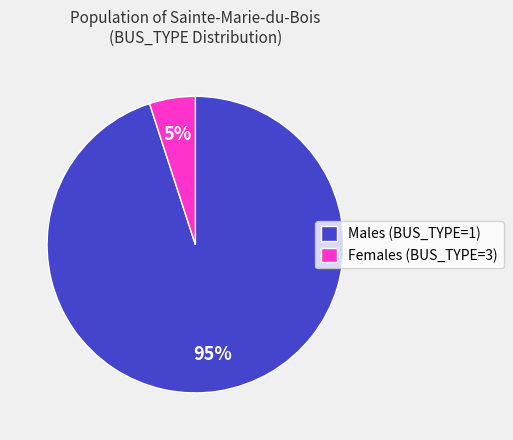

Count the number of slices in the pie.

2